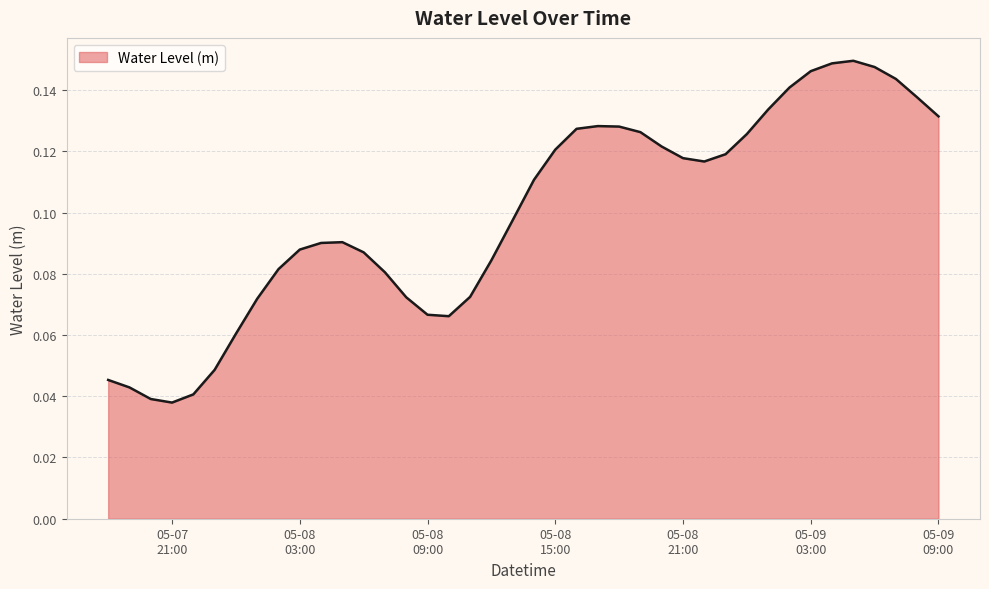

Reading left to right, extract all data points from this chart.

0.0	0.0	0.0	0.0	0.0	0.0	0.1	0.1	0.1	0.1	0.1	0.1	0.1	0.1	0.1	0.1	0.1	0.1	0.1	0.1	0.1	0.1	0.1	0.1	0.1	0.1	0.1	0.1	0.1	0.1	0.1	0.1	0.1	0.1	0.1	0.1	0.1	0.1	0.1	0.1